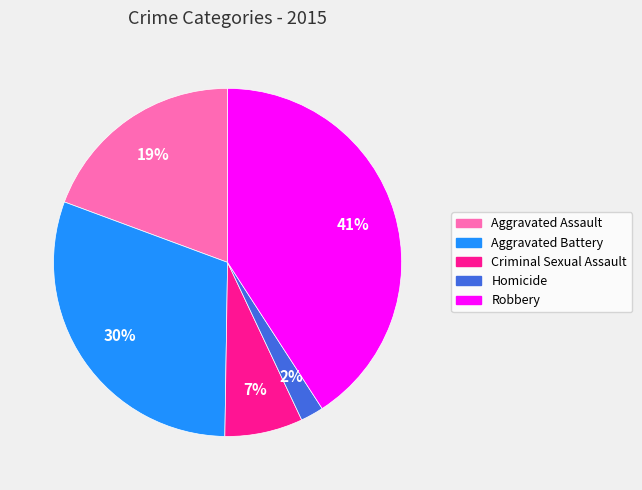

To the nearest percent, what is the difference between the Criminal Sexual Assault and Aggravated Battery slice percentages?

23%